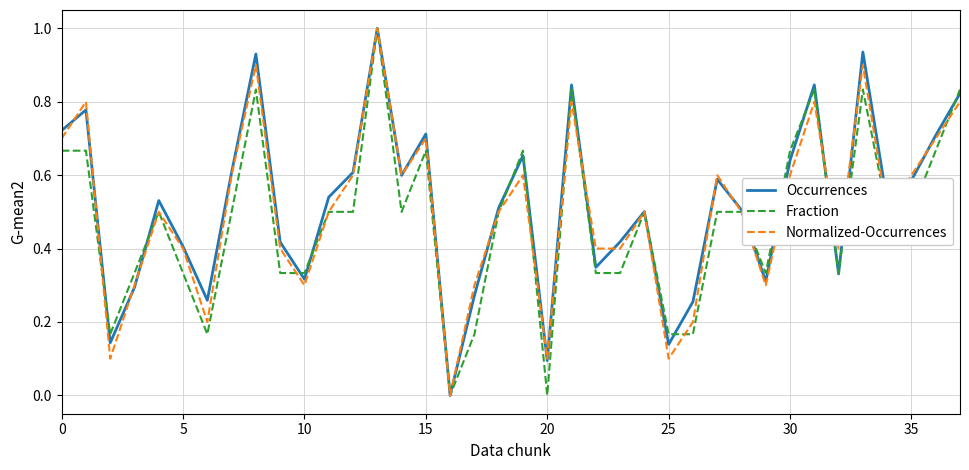

What is the greatest value displayed?

1.0